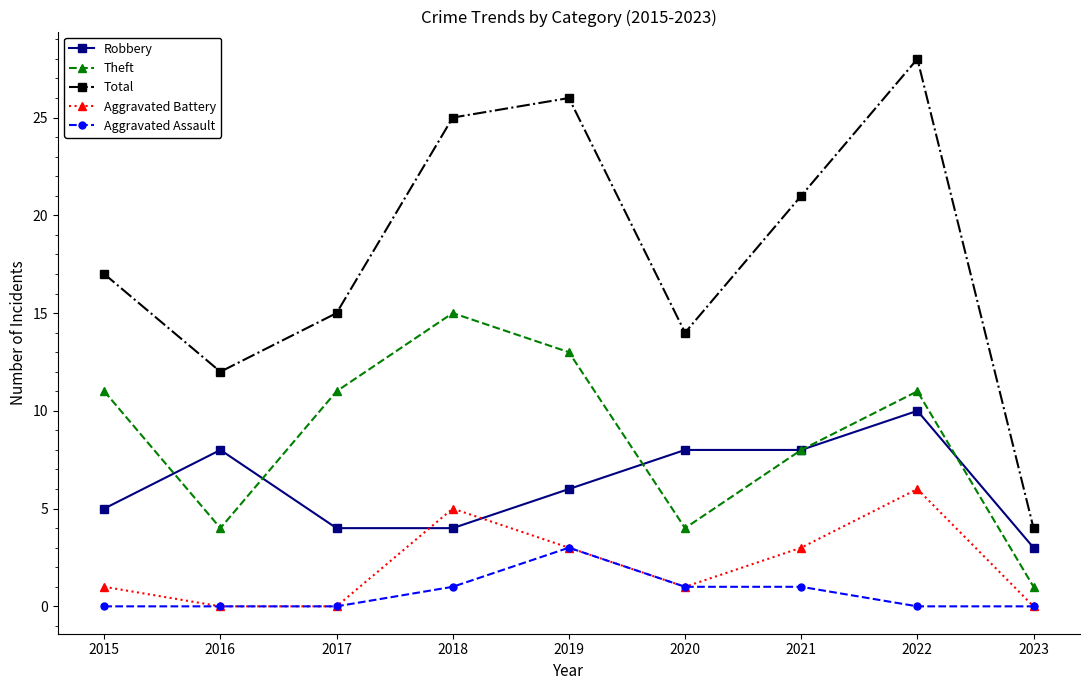

Rank the series by their maximum value, from highest to lowest.

Total, Theft, Robbery, Aggravated Battery, Aggravated Assault